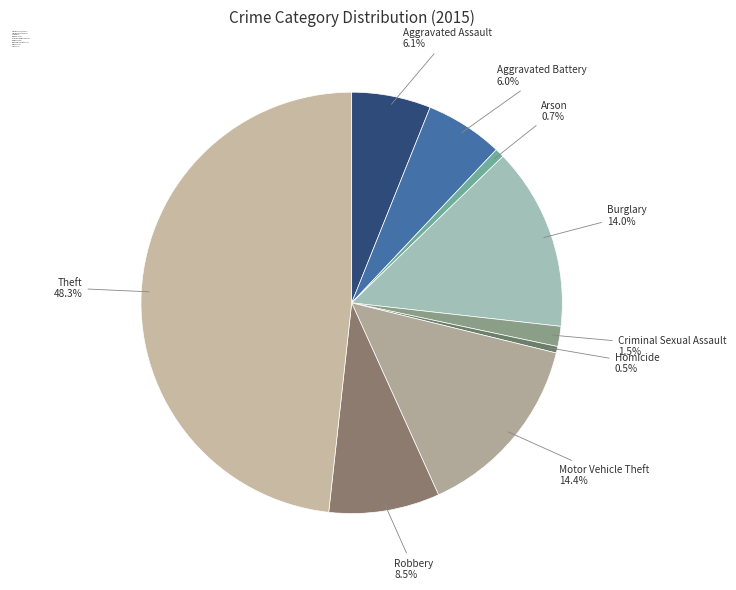

Is there a majority slice in this chart?

No